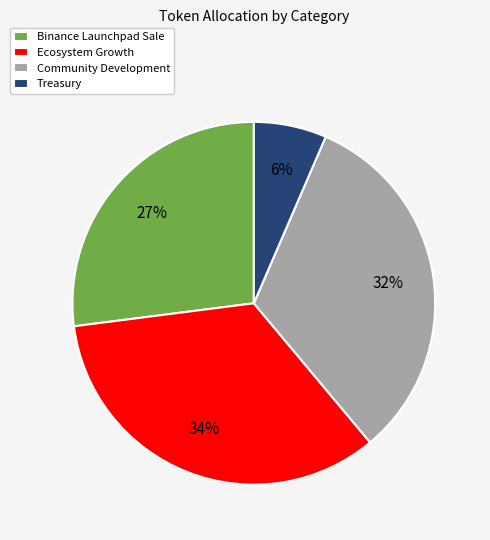

To the nearest percent, what is the difference between the Community Development and Ecosystem Growth slice percentages?

2%